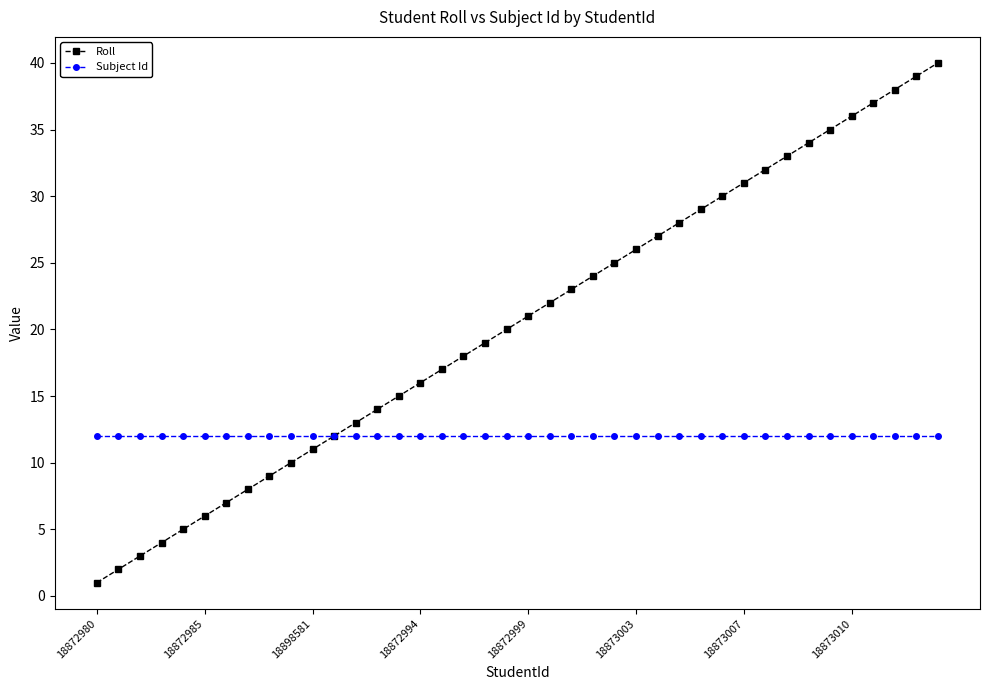

List the series in order of their overall mean, lowest first.

Subject Id, Roll